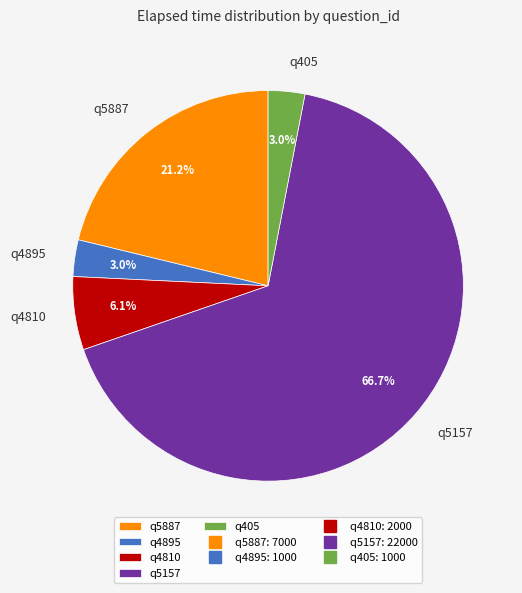

What is the largest slice in the pie chart?

q5157